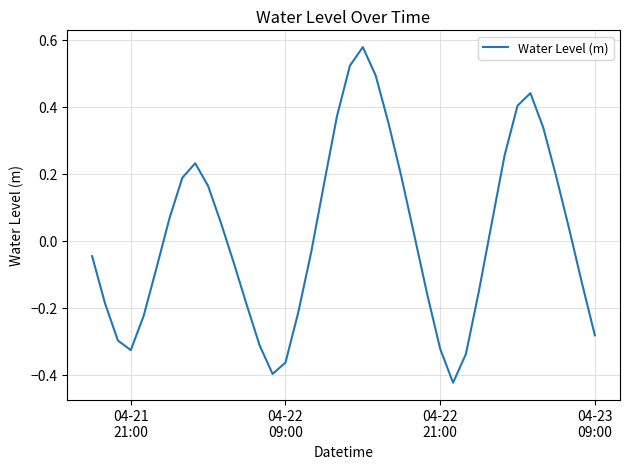

What is the difference between the maximum and minimum values?

1.0